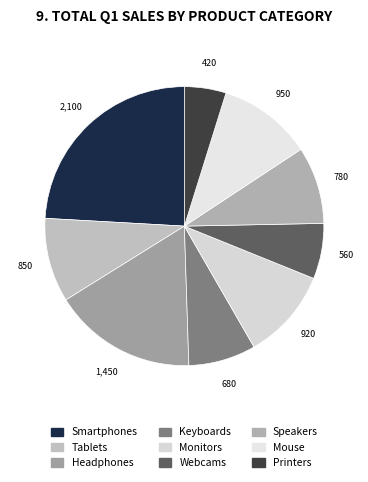

Do Tablets and Keyboards together represent more than half of the pie?

No